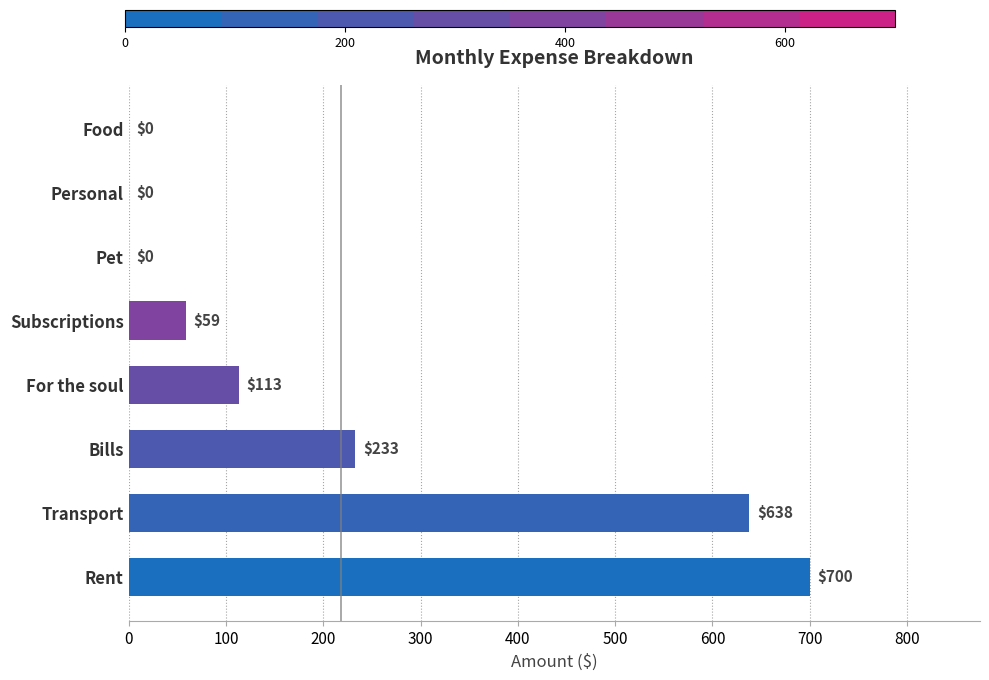

What is the greatest value displayed?

700